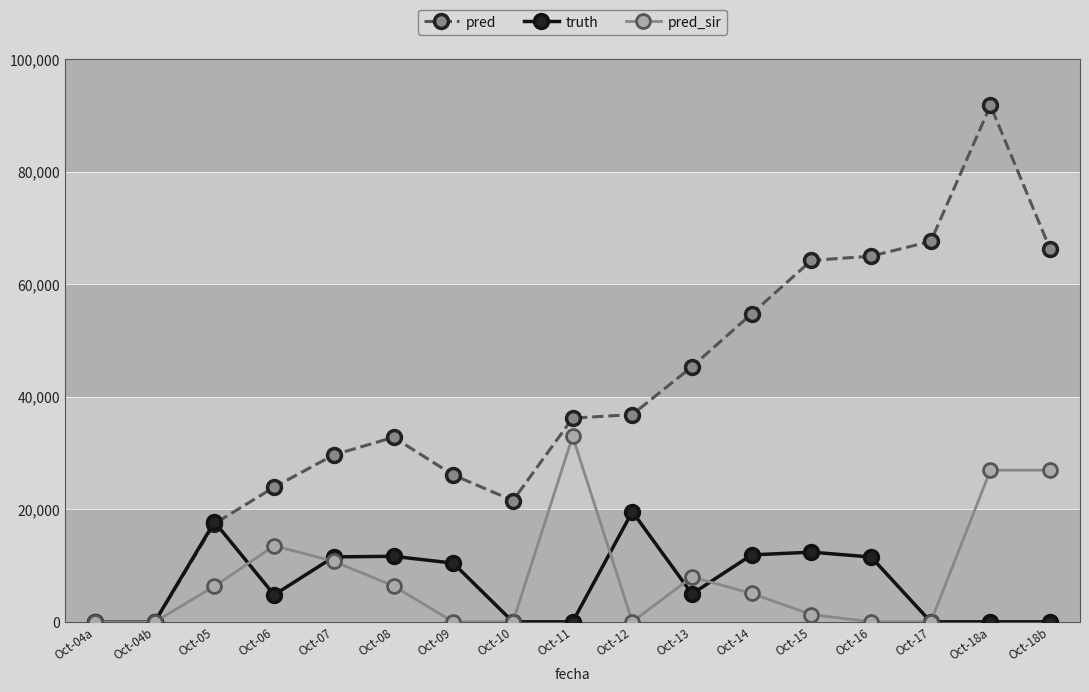

Which series has the widest spread of values?

pred